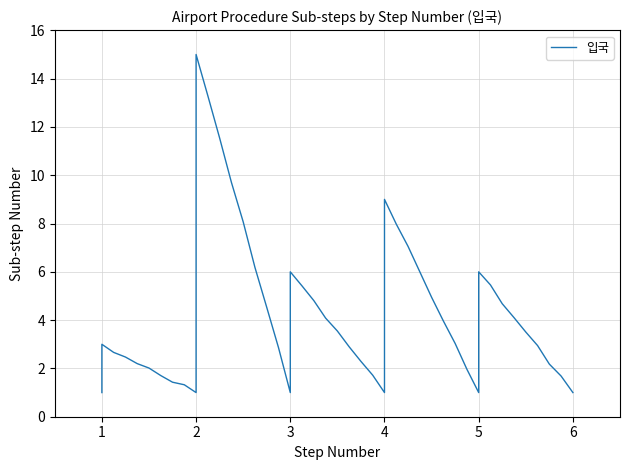

What is the spread (max minus min) of values at 5?

5